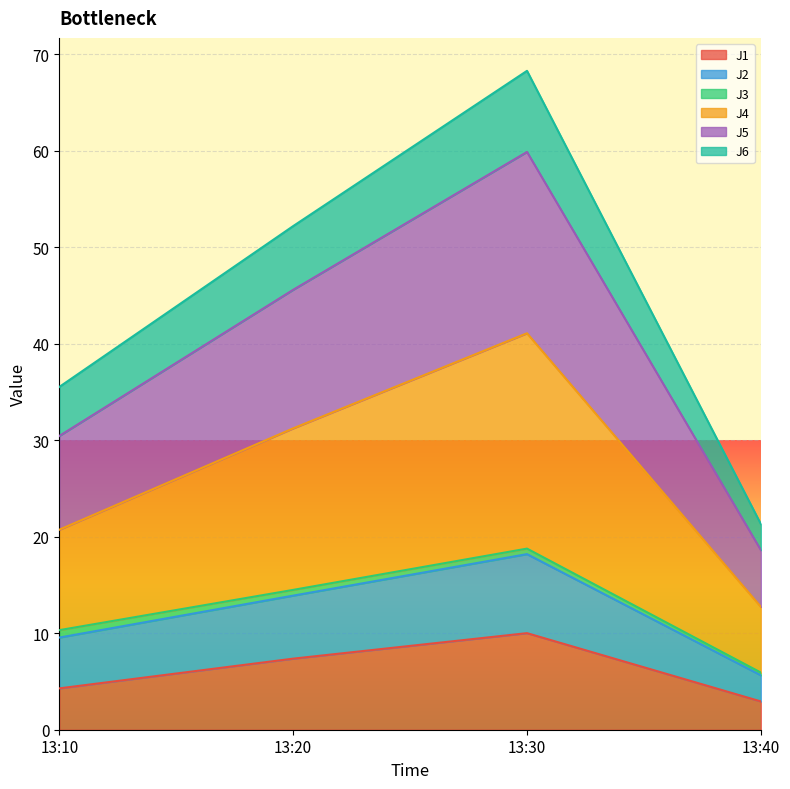

True or false: J1 and J6 cross at least once.

False